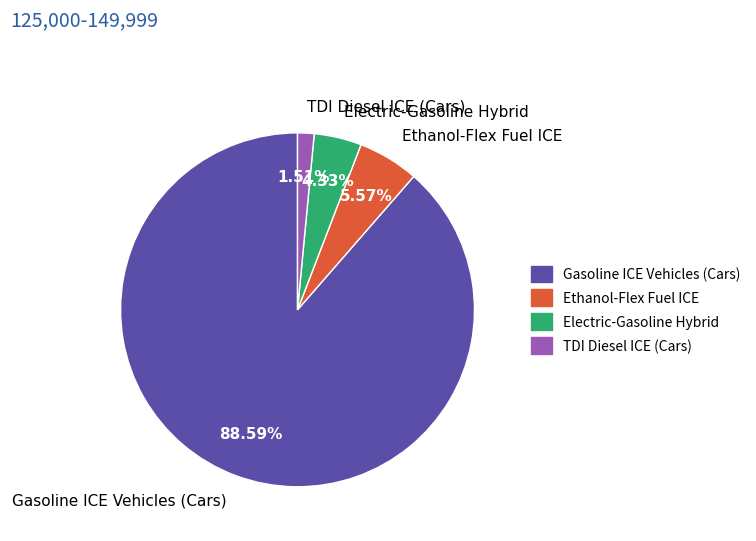

Rank the categories by value from lowest to highest.

TDI Diesel ICE (Cars), Electric-Gasoline Hybrid, Ethanol-Flex Fuel ICE, Gasoline ICE Vehicles (Cars)